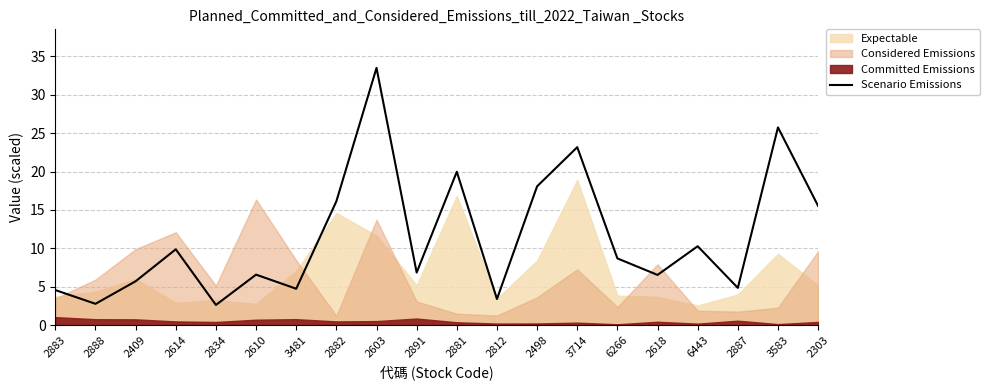

True or false: the data shows 8.7 at 6266.

True